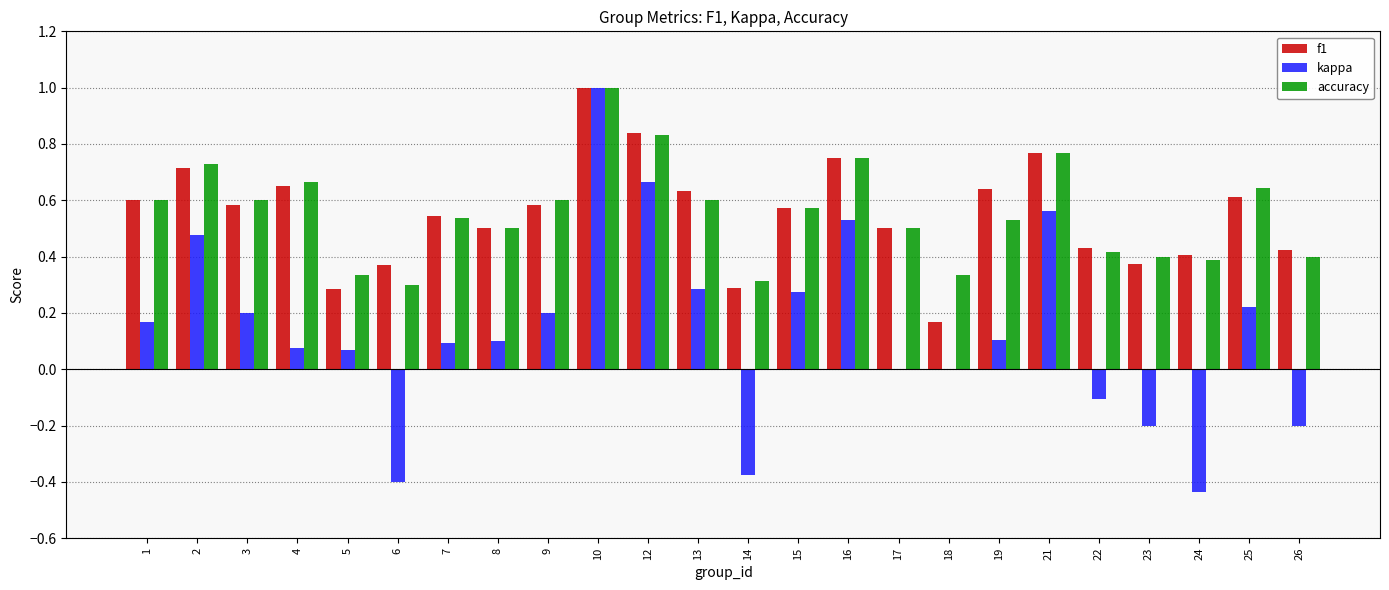

Which series has the widest spread of values?

kappa